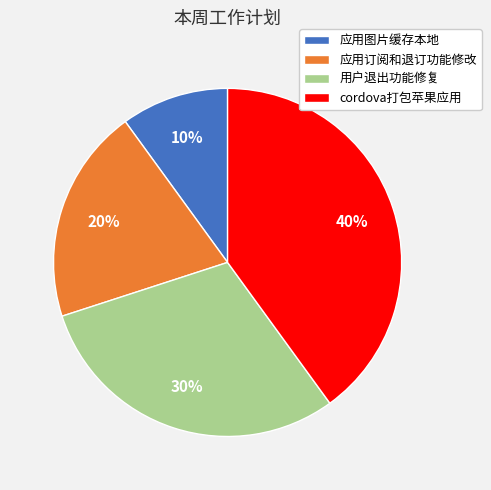

Which category has the smallest portion of the pie?

应用图片缓存本地